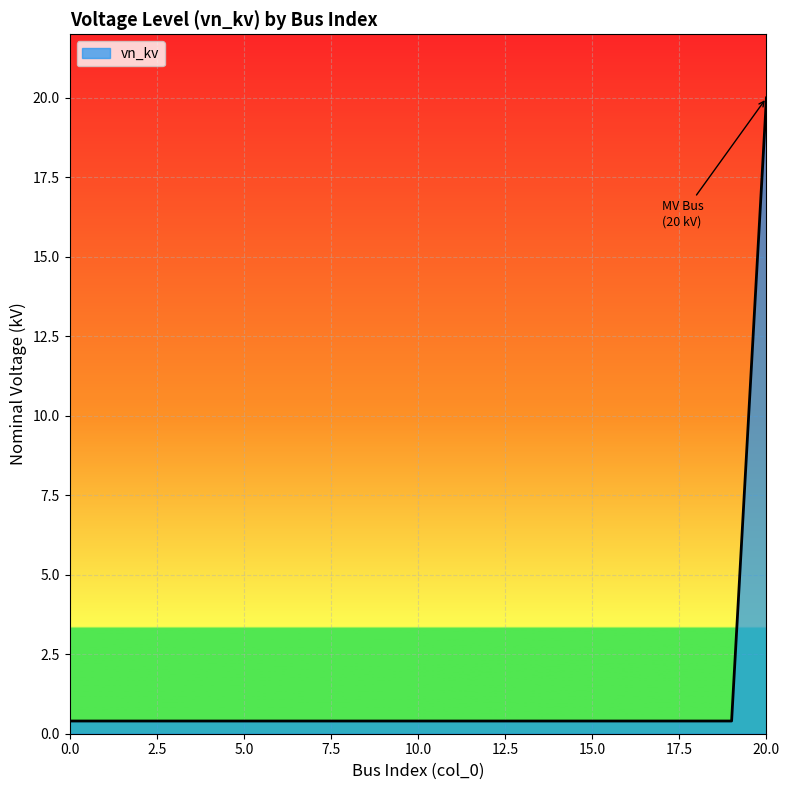

Reading left to right, list all the values displayed in this chart.

0.4	0.4	0.4	0.4	0.4	0.4	0.4	0.4	0.4	0.4	0.4	0.4	0.4	0.4	0.4	0.4	0.4	0.4	0.4	0.4	20.0